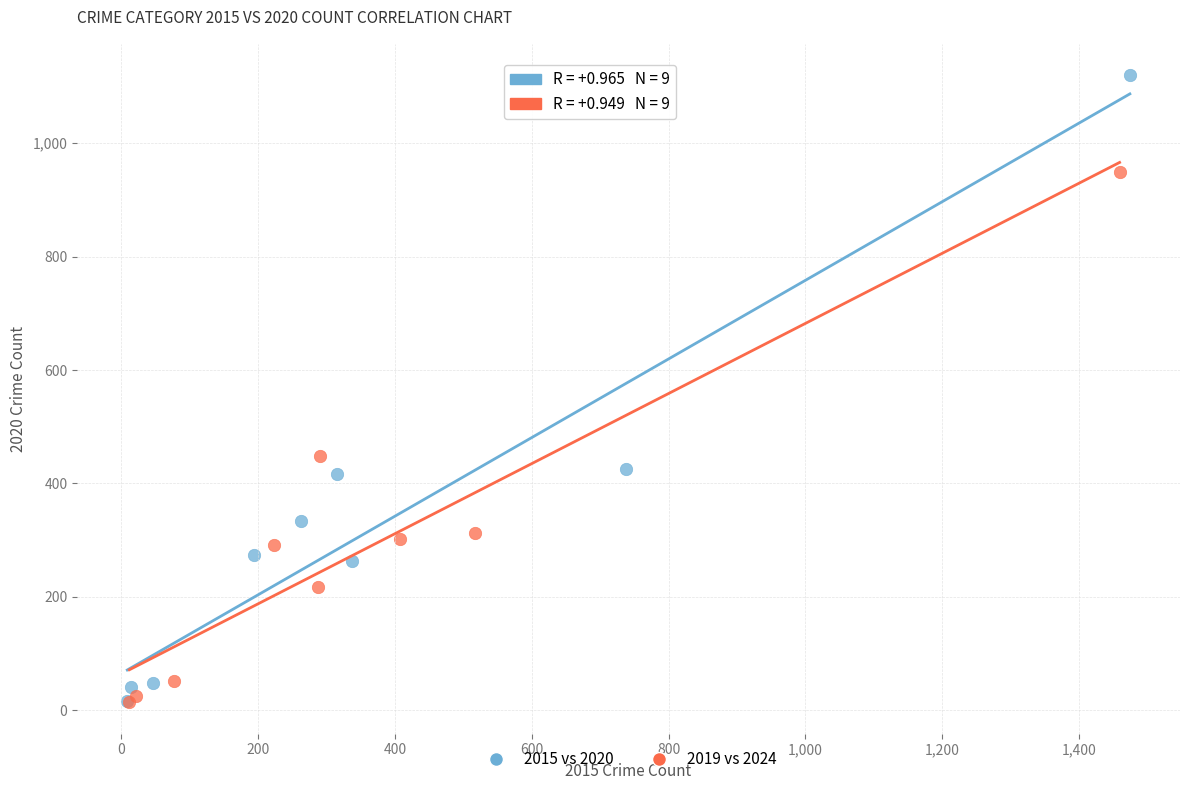

Which series has the widest spread of Y values?

2015 vs 2020